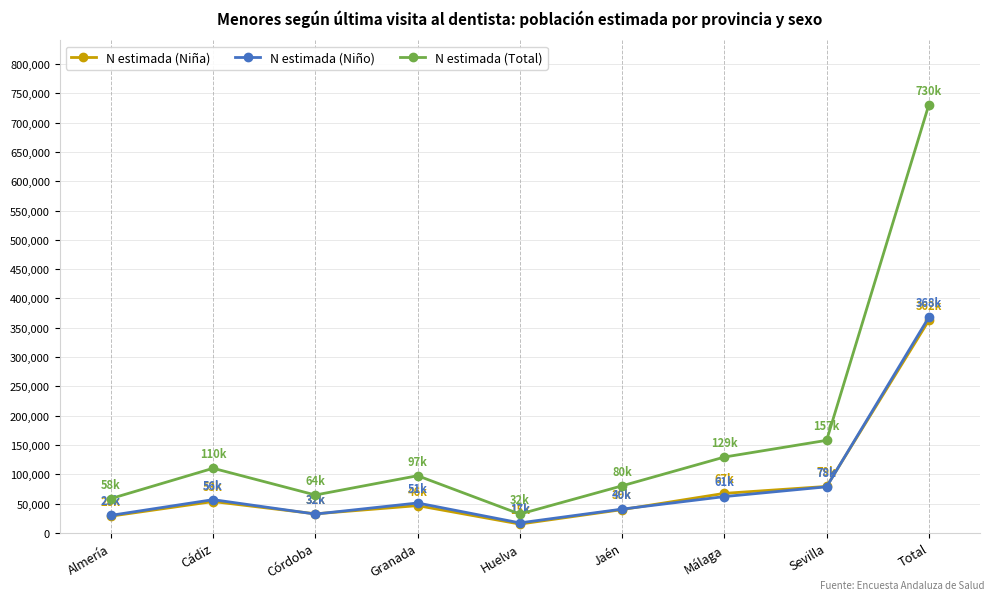

What are all the series names shown in the legend?

N estimada (Niña), N estimada (Niño), N estimada (Total)